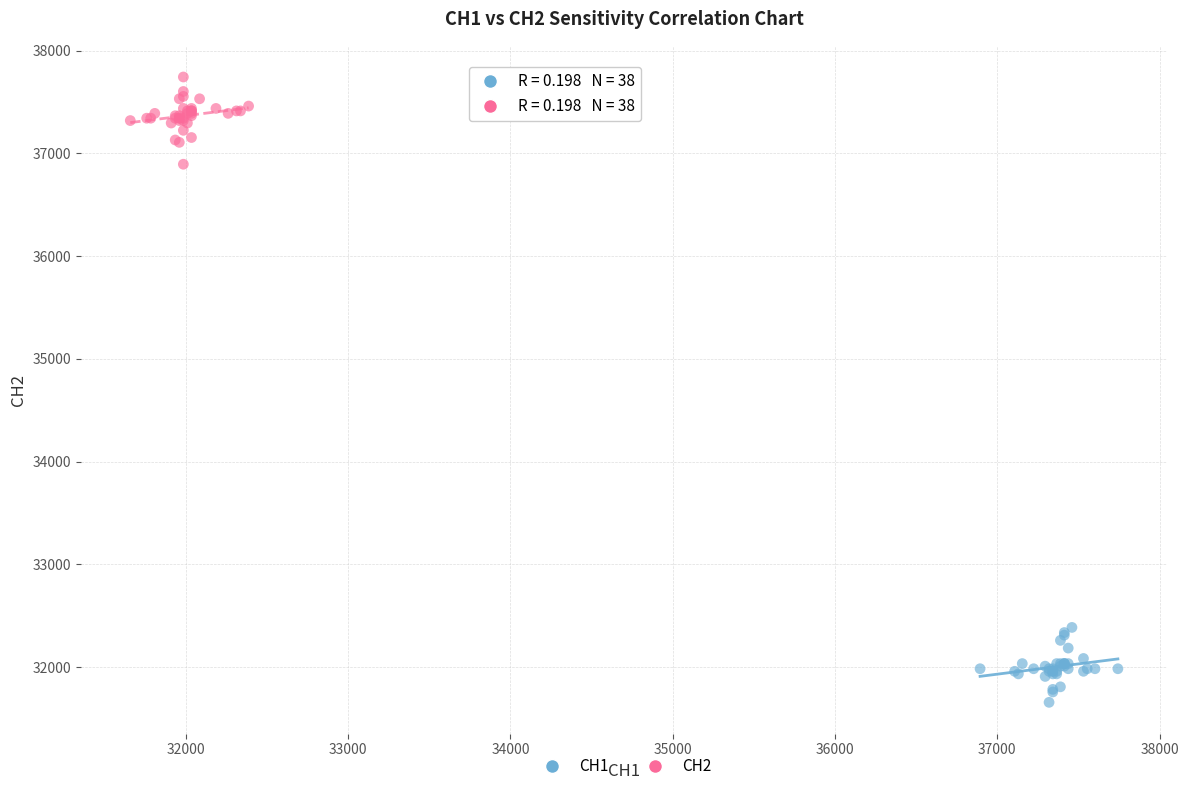

Which series reaches the minimum Y coordinate?

CH1